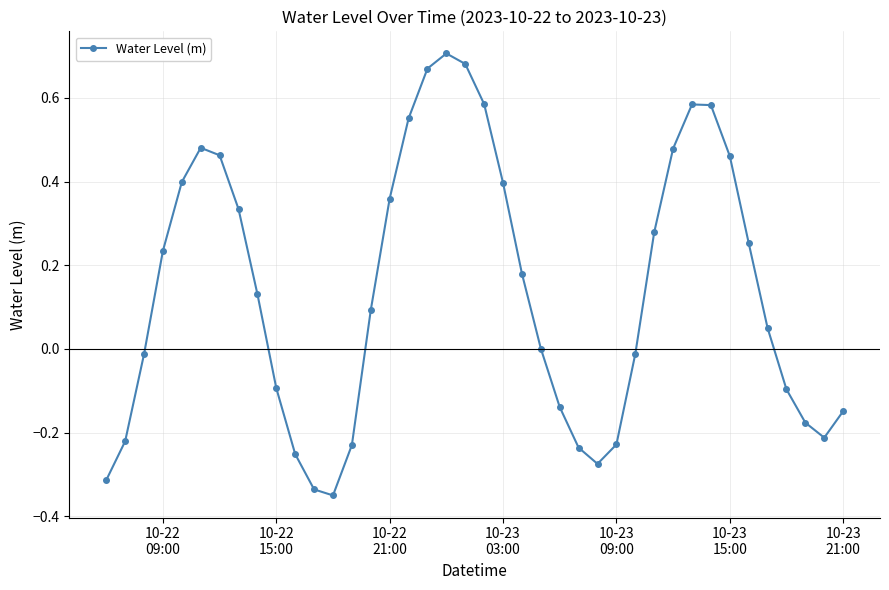

What is the sum of all values?

5.6